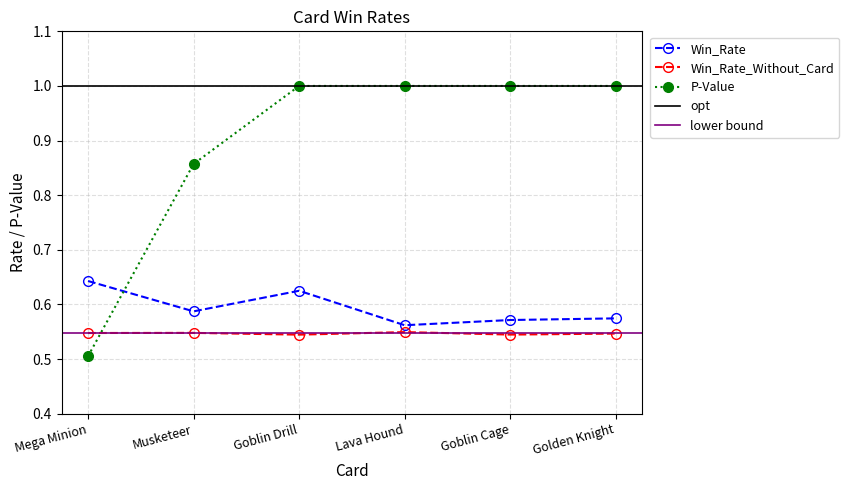

Reading left to right, what are all the values shown in this chart?

Win_Rate: 0.6	0.6	0.6	0.6	0.6	0.6
Win_Rate_Without_Card: 0.5	0.5	0.5	0.5	0.5	0.5
P-Value: 0.5	0.9	1.0	1.0	1.0	1.0